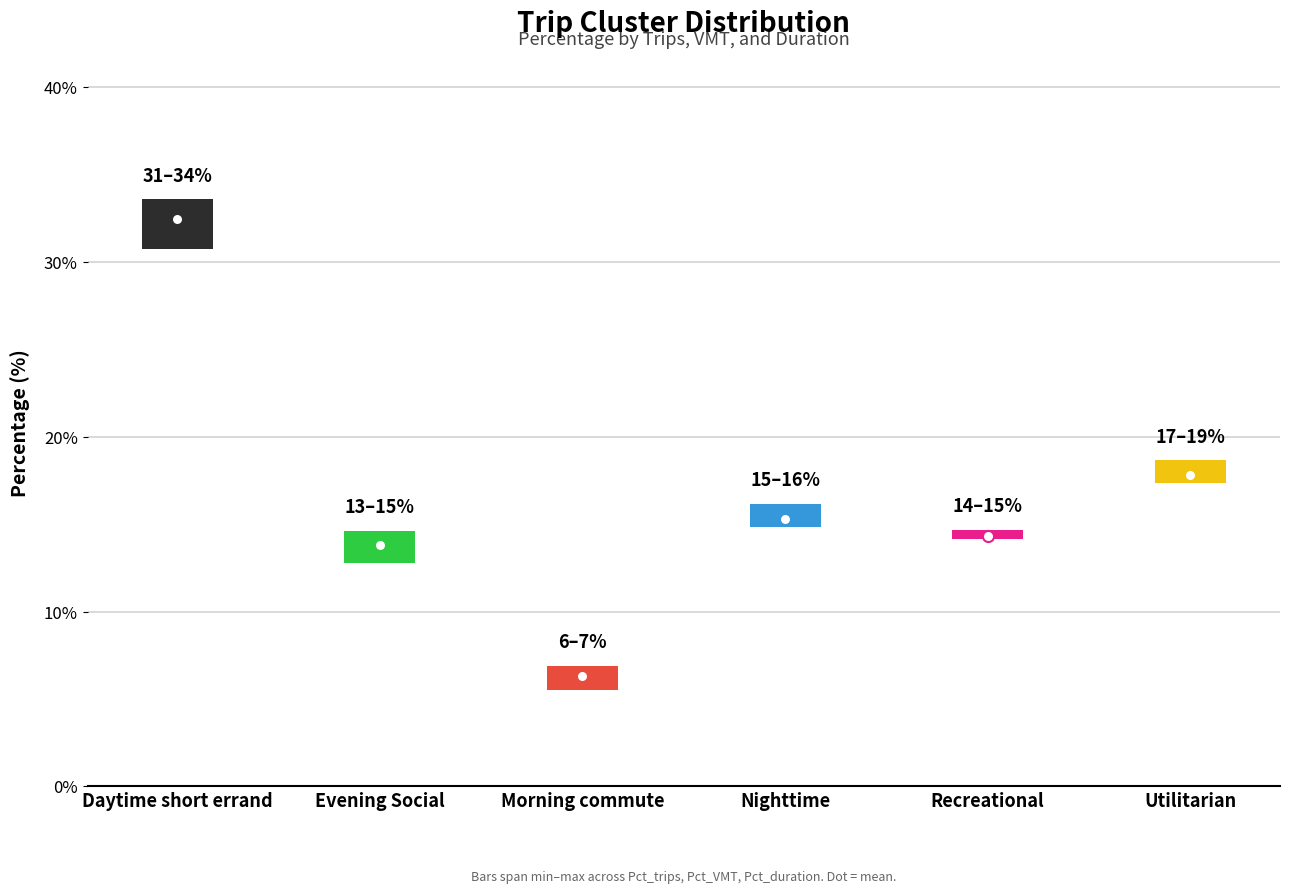

What is the label of the 2nd bar from the left?

Evening Social